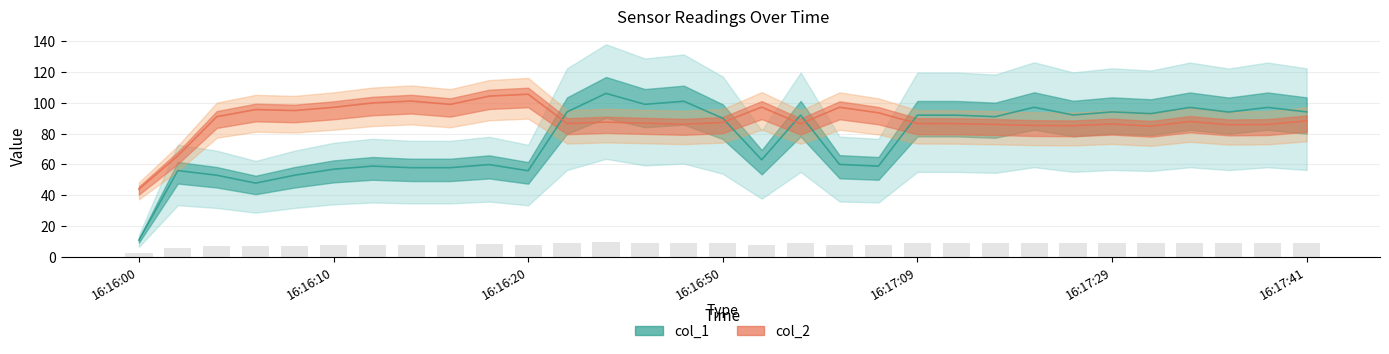

What is the maximum value for col_1?

106.0